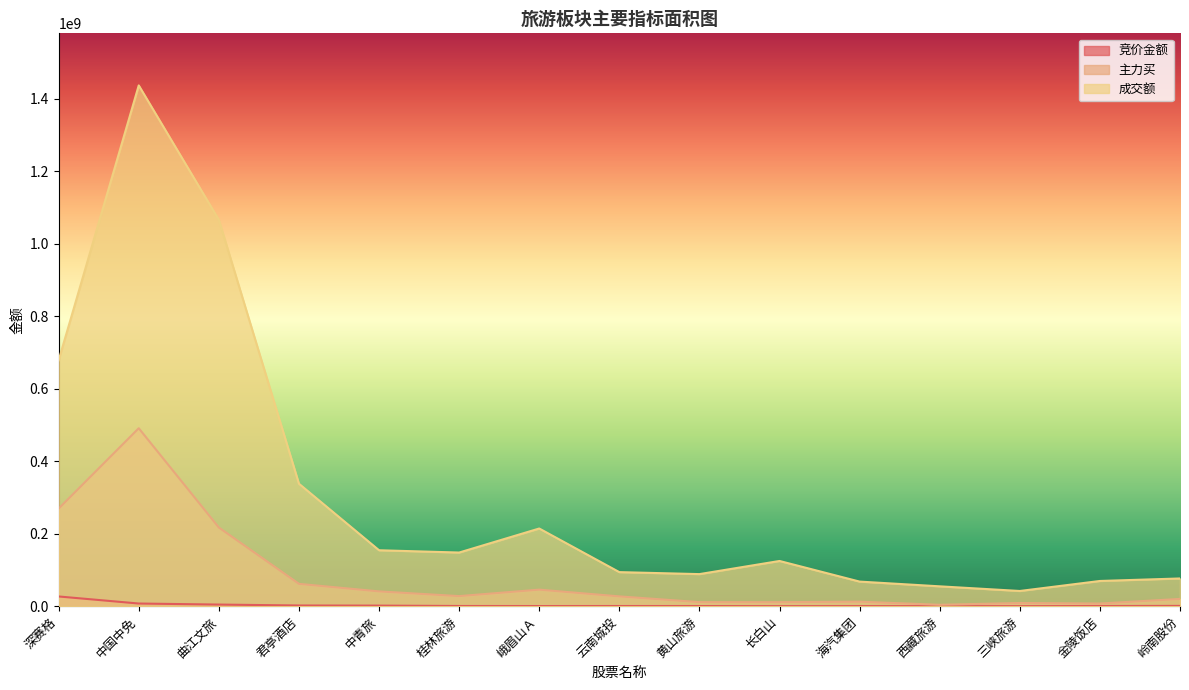

At how many categories does at least one series exceed 146596293?

7